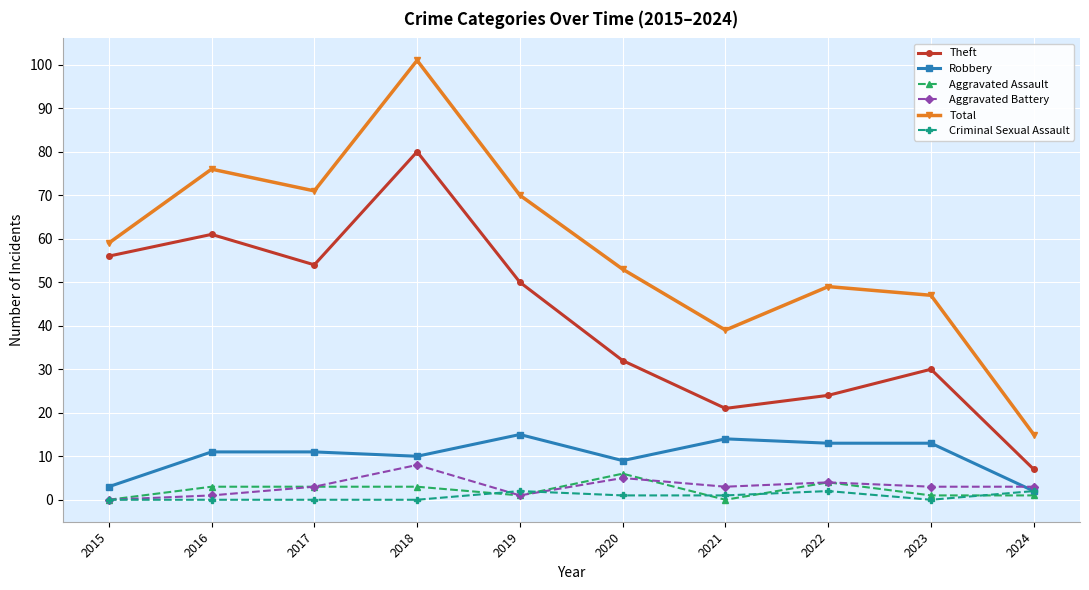

True or false: Aggravated Battery has a value of 1 at 2019.

True